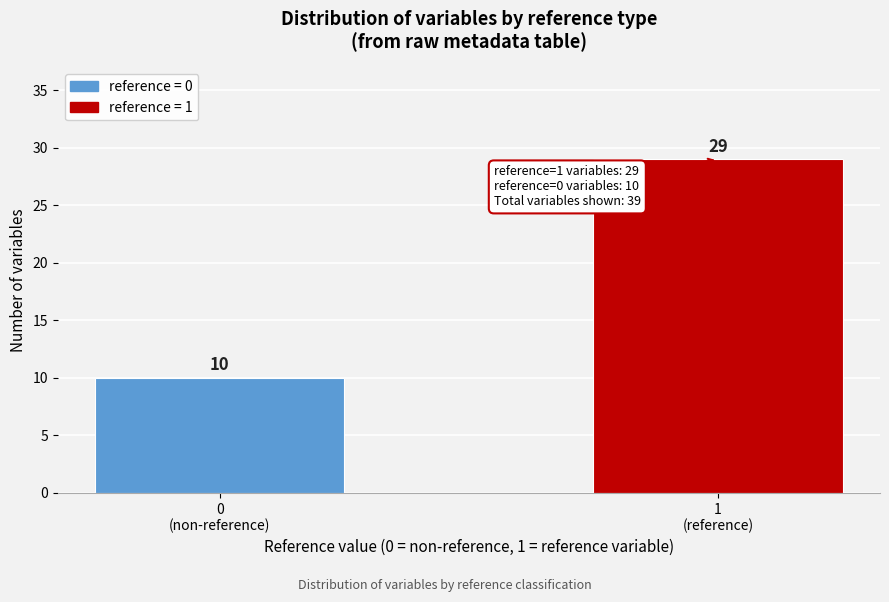

Reading left to right, what are all the values shown in this chart?

10	29